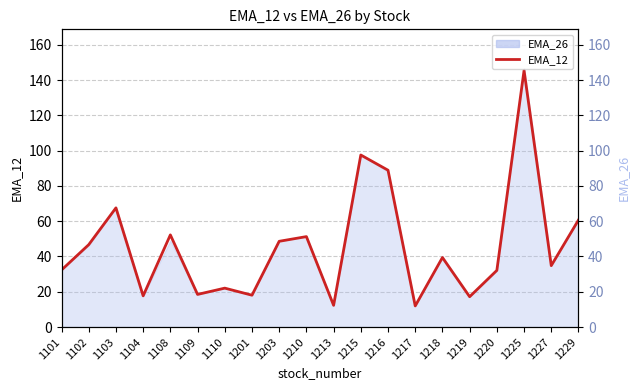

What is the smallest value displayed?

12.0